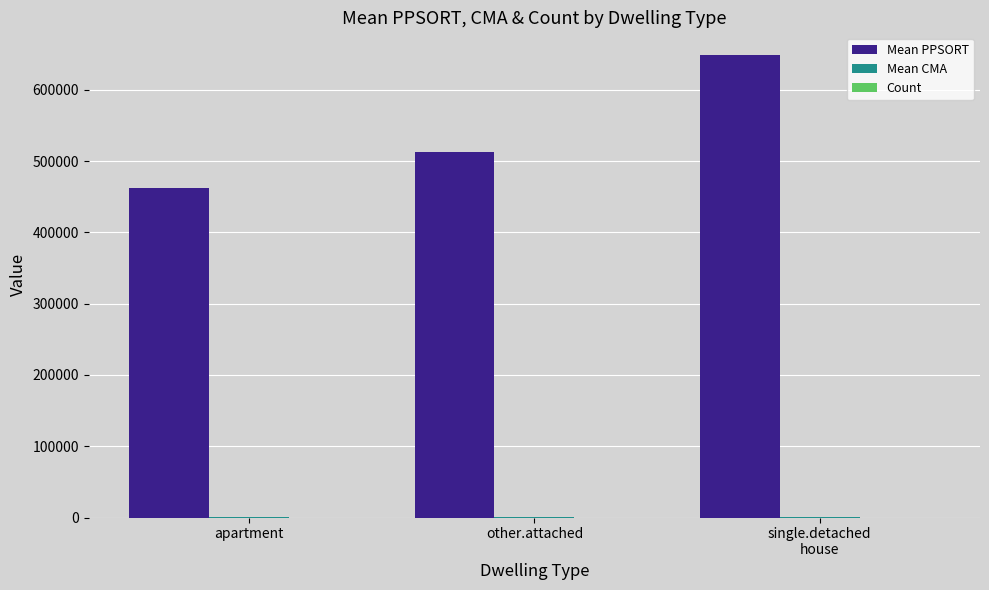

True or false: Mean PPSORT has a value of 512747.0 at other.attached.

True